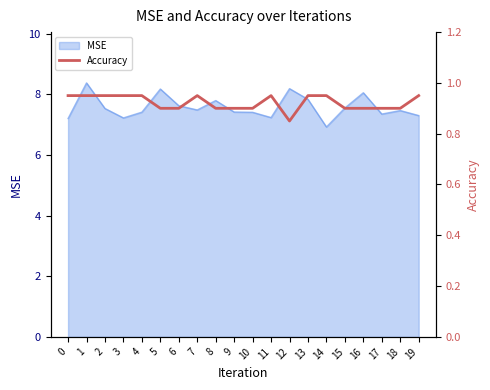

True or false: MSE has a value of 8.2 at 5.

True